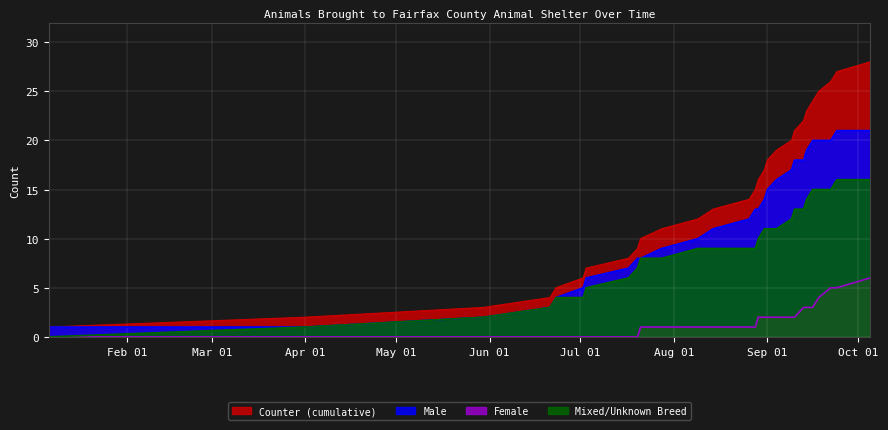

What is the label of the 20th point from the right?

2023-07-20